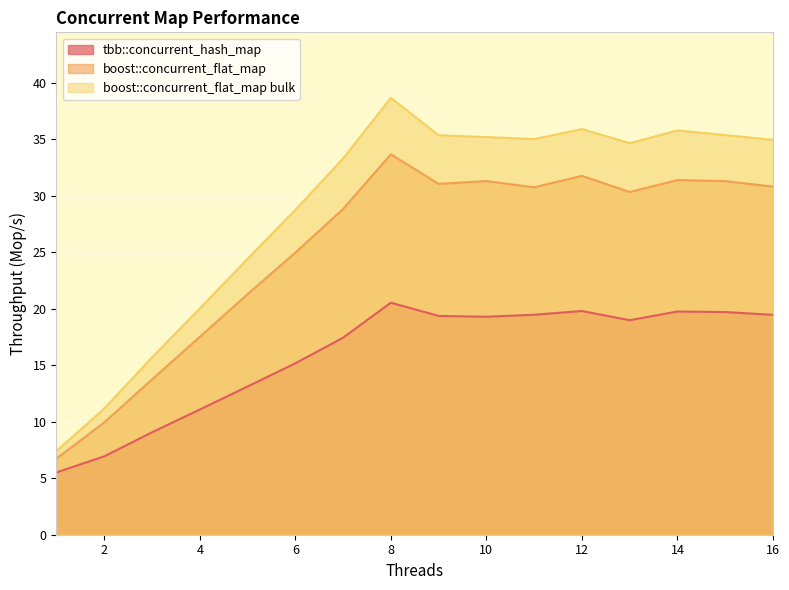

Where does the boost::concurrent_flat_map bulk series first go above 34?

8